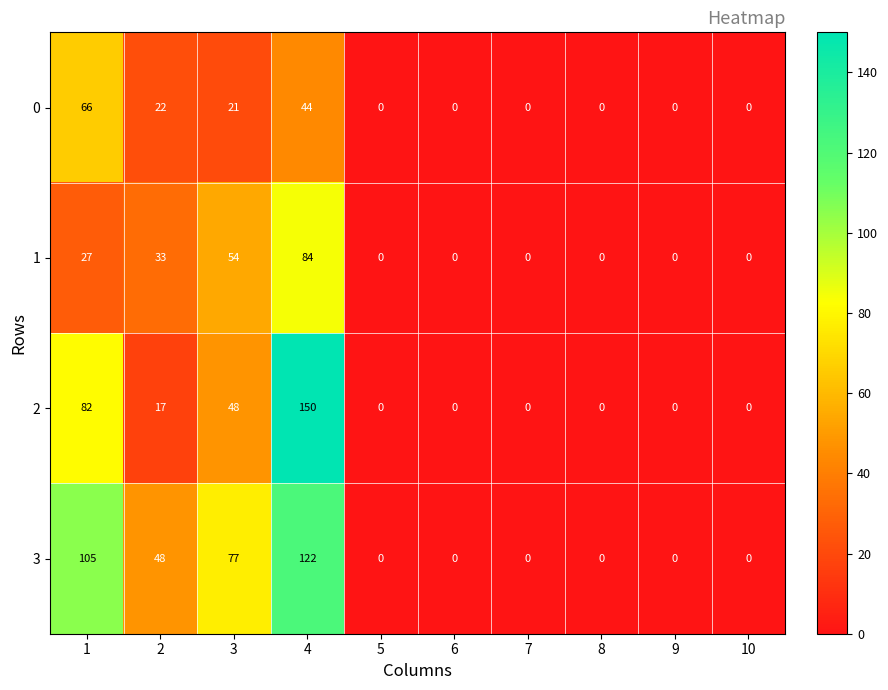

How many 2 values are between 0 and 48?

8